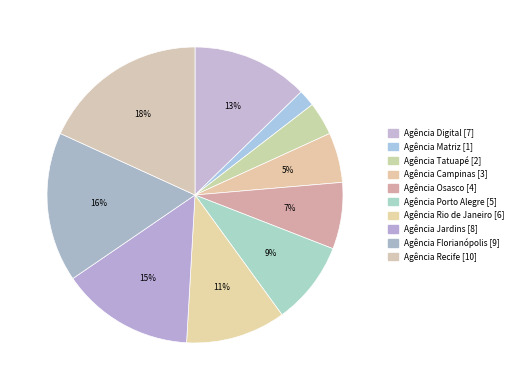

To the nearest percent, what is the difference between the largest and smallest slice percentages?

16%